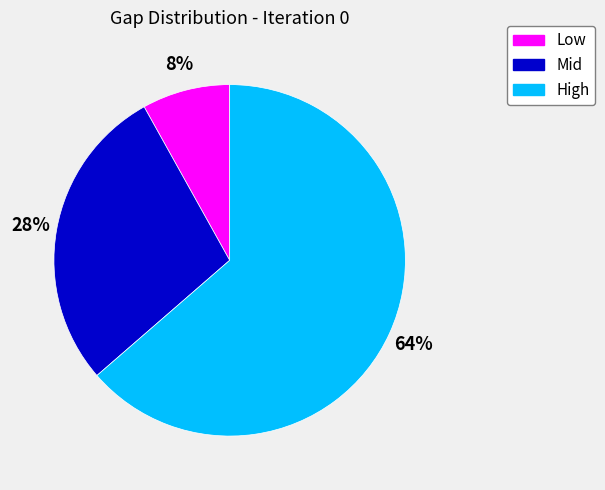

How many slices are in this pie chart?

3